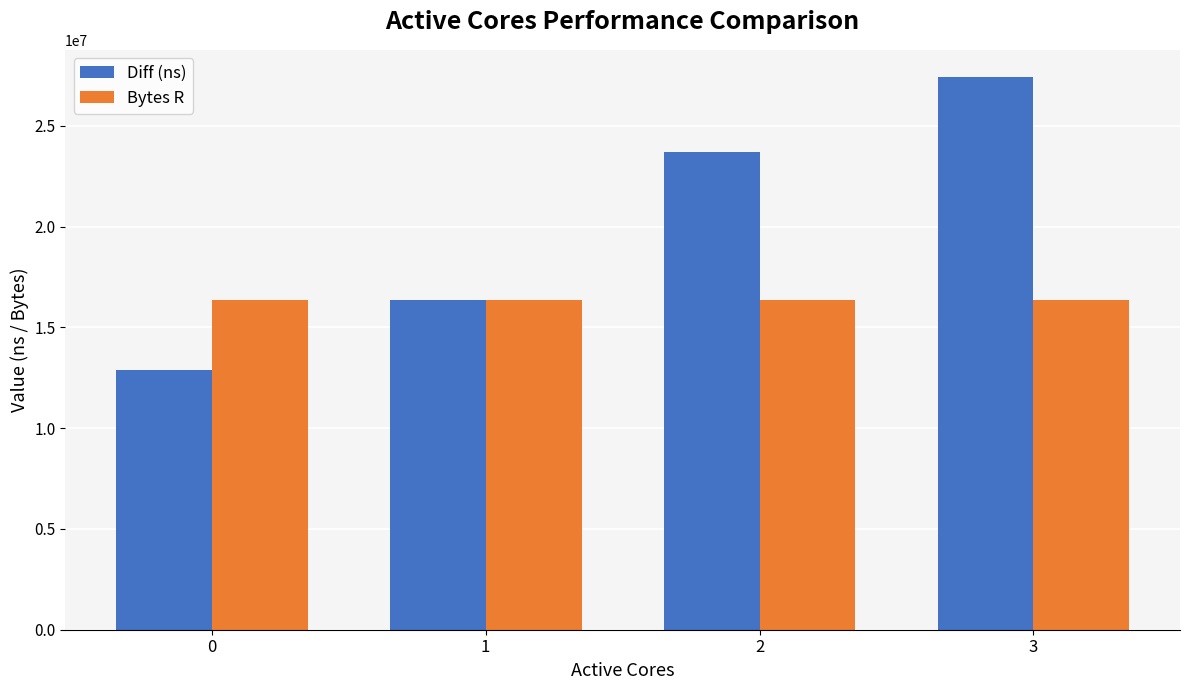

Is it true that Diff (ns) equals 16370526 at 1?

True